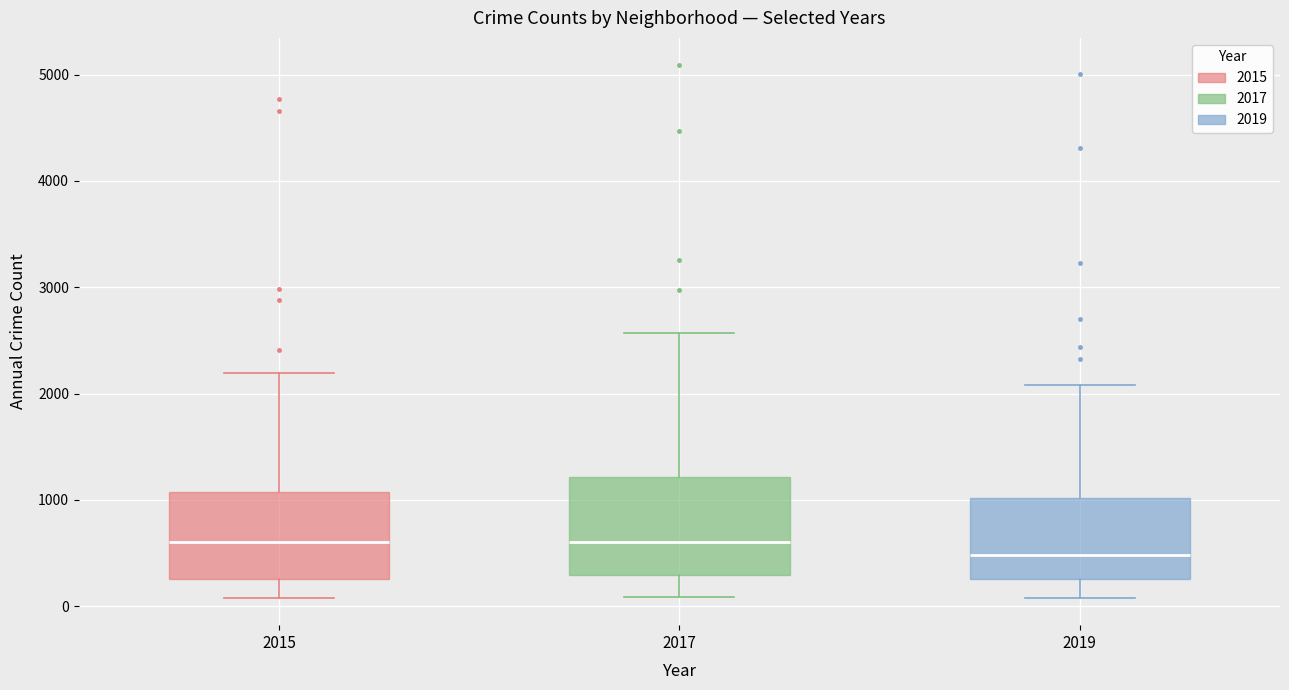

Reading left to right, read every box against the y-axis: the position of its median line, the range the box covers, and the ends of its whiskers. The values are not printed on the chart, so give them approximately, as read against the axis.

2015: median 600, box 300 to 1100, whiskers 100 to 2200
2017: median 600, box 300 to 1200, whiskers 100 to 2600
2019: median 500, box 300 to 1000, whiskers 100 to 2100